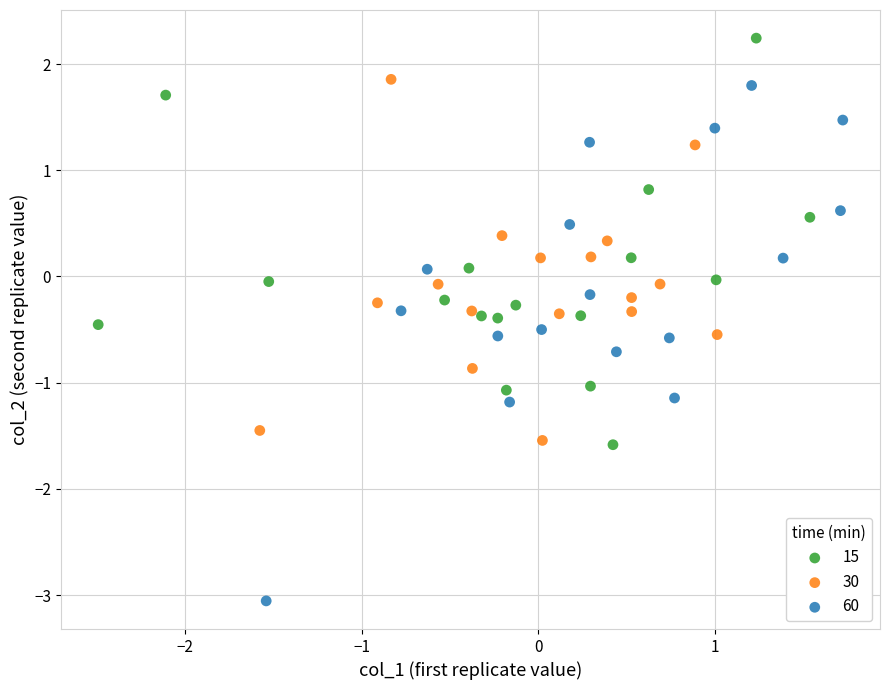

Which series has the largest Y range (max minus min)?

60